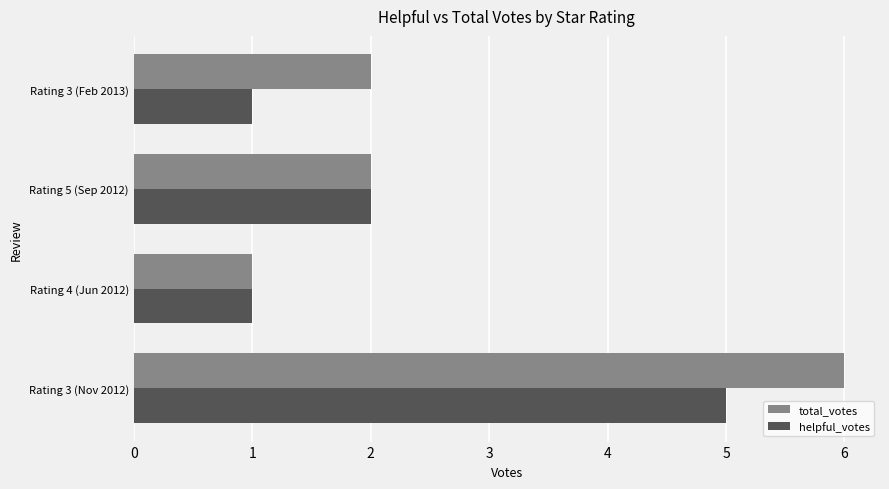

What are all the series names shown in the legend?

total_votes, helpful_votes